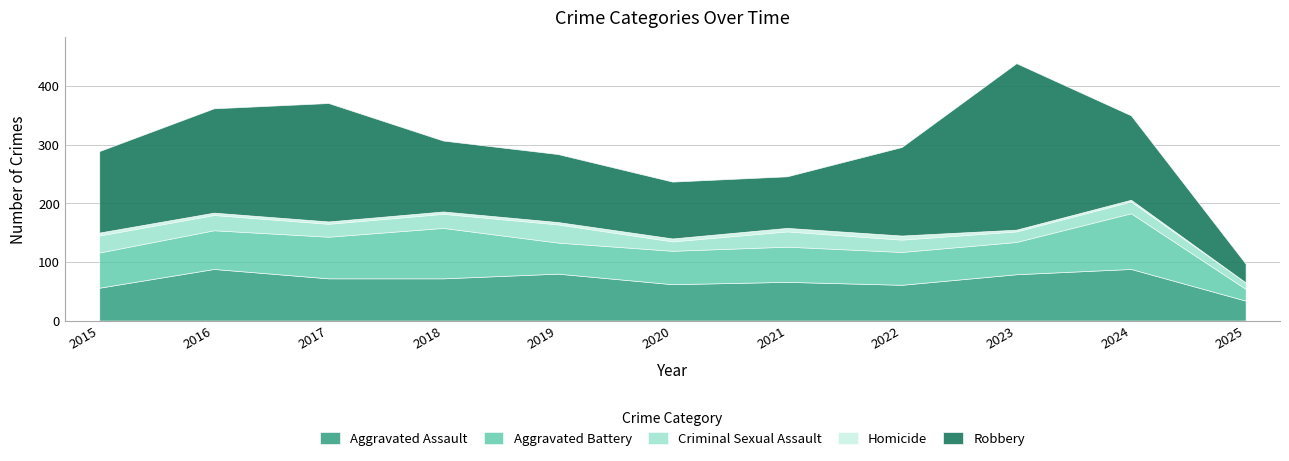

Which series has the largest range (max minus min)?

Robbery